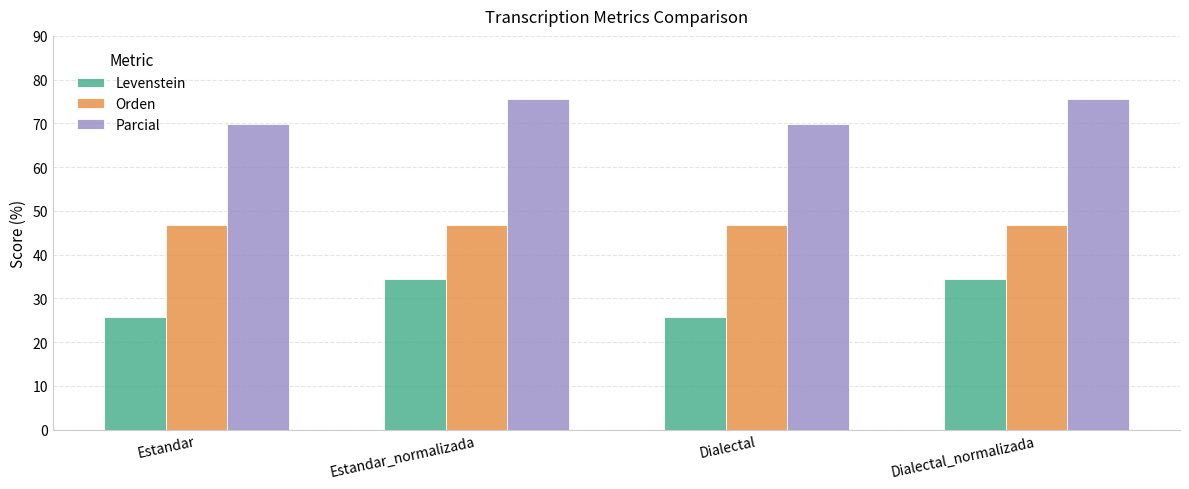

How many bars are there in total?

12